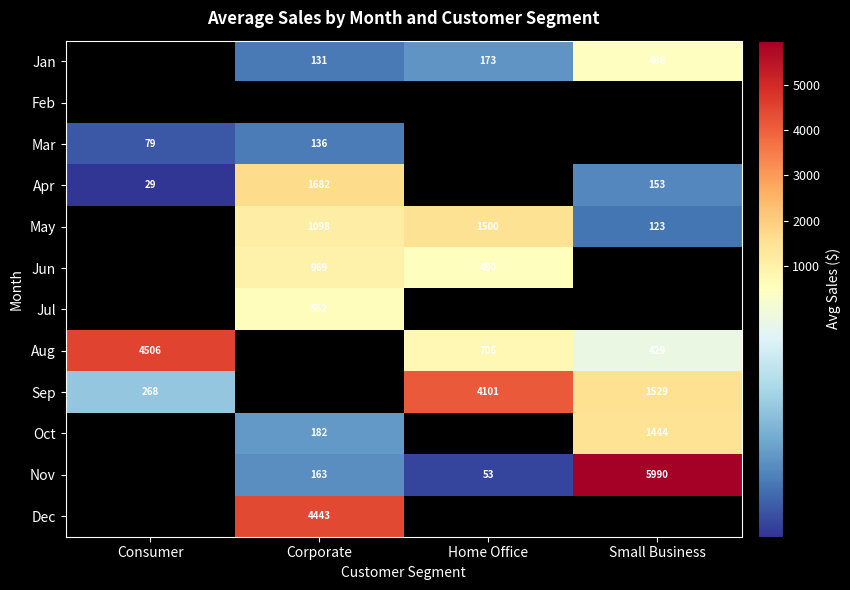

Which label corresponds to the smallest value in the chart?

Consumer